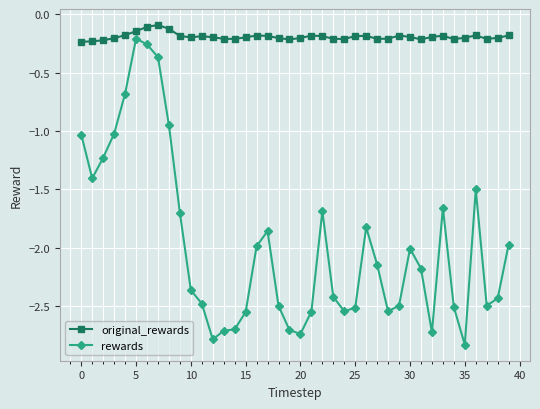

Which series has the largest range (max minus min)?

rewards